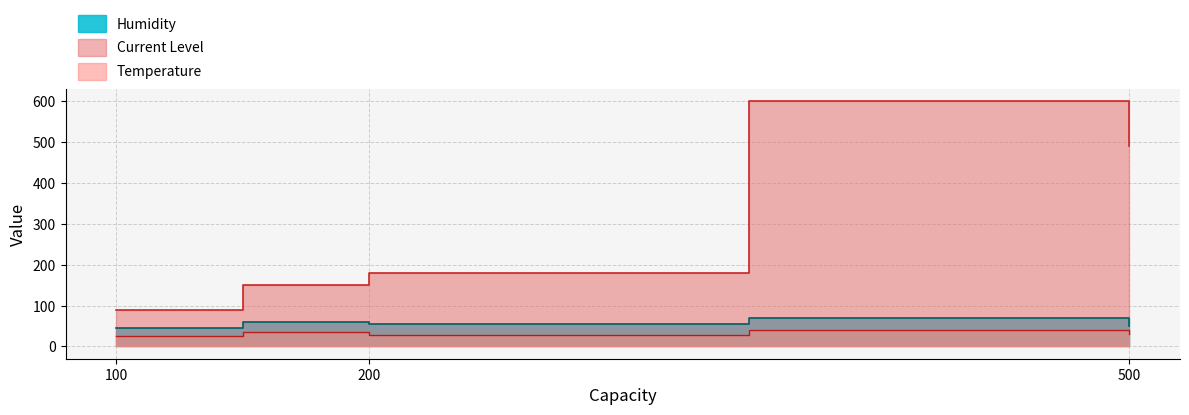

How many lines are shown in the chart?

3